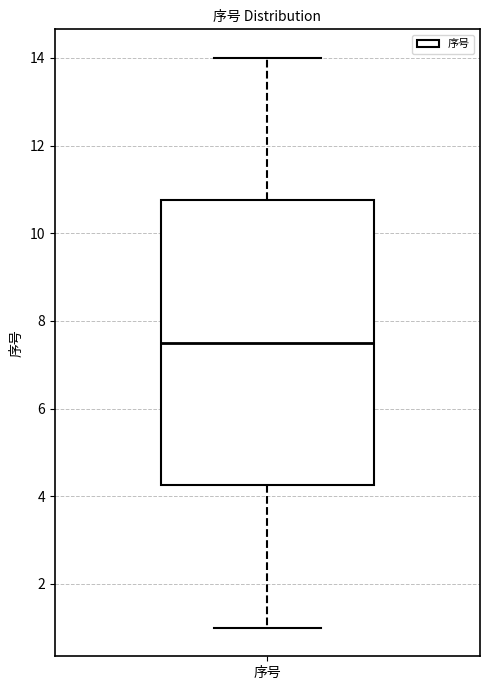

Transcribe this box plot: give where the median line is, the range the box spans, and where the two whiskers end, as read against the y-axis. The values are not printed on the chart, so give them approximately, as read against the axis.

median 7.6, box 4.2 to 10.8, whiskers 1.0 to 14.0